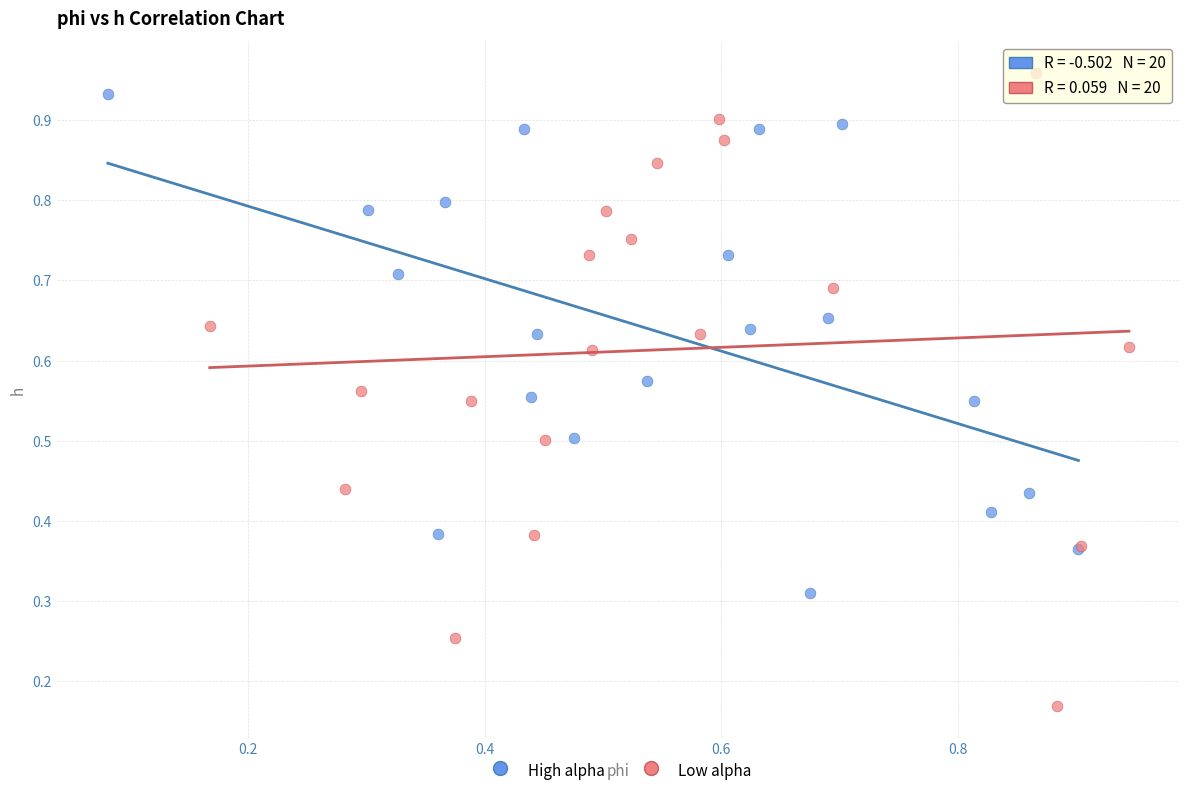

What are all the series names shown in the legend?

High alpha, Low alpha